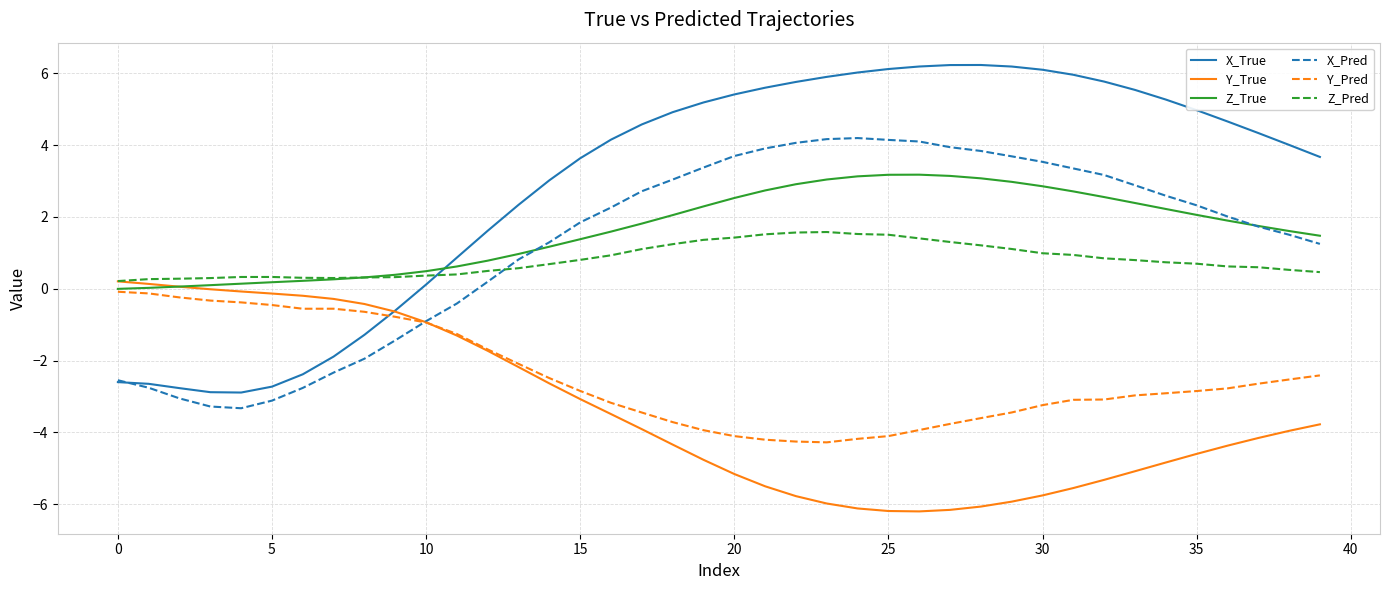

Which series has the largest total across all categories?

X_True